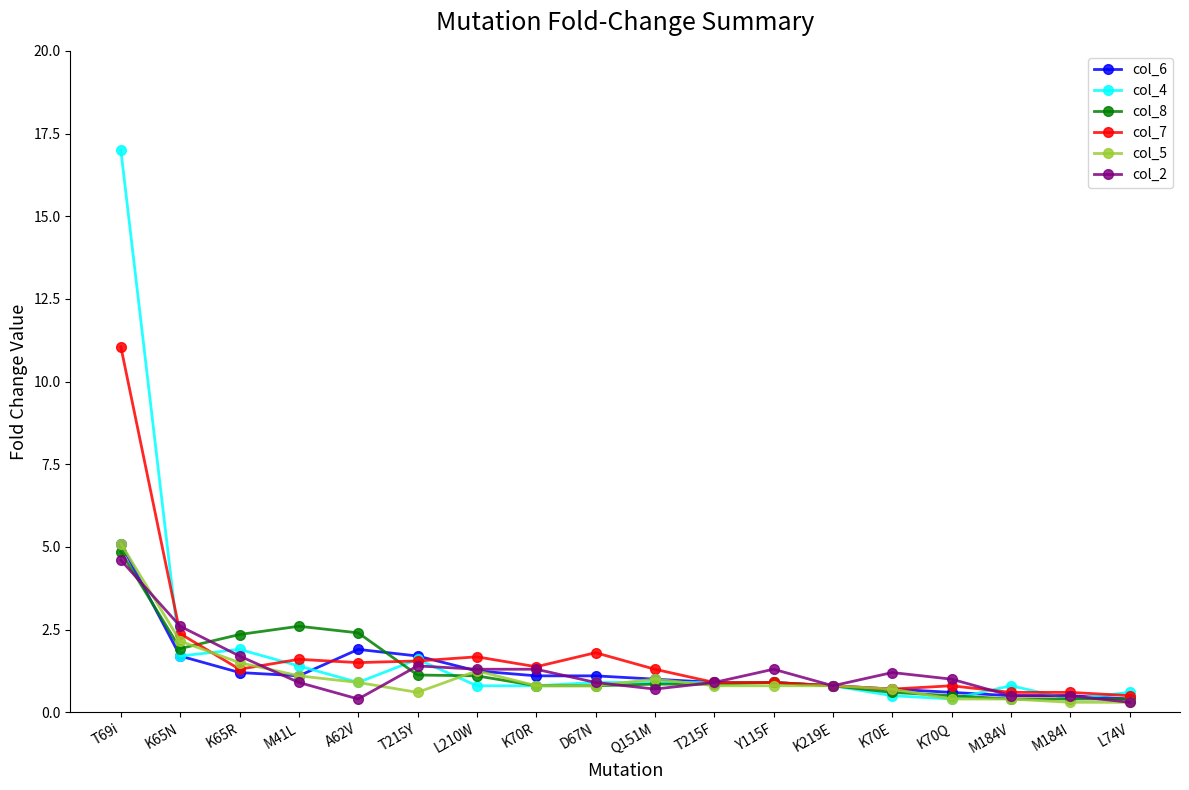

What position from the right is K70Q?

4